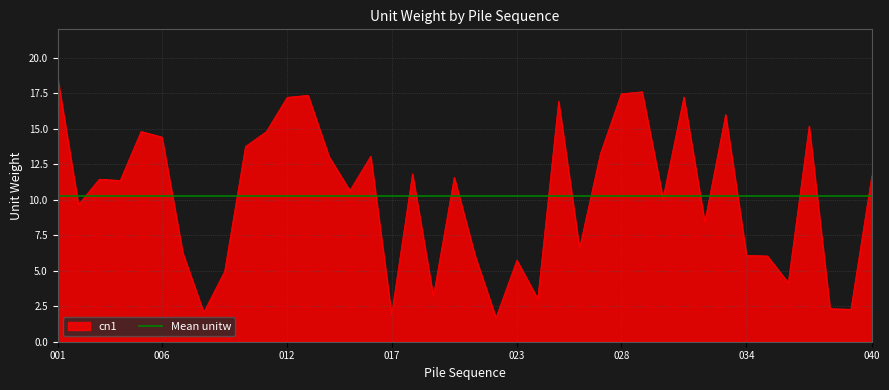

Read the value at 008.

2.1